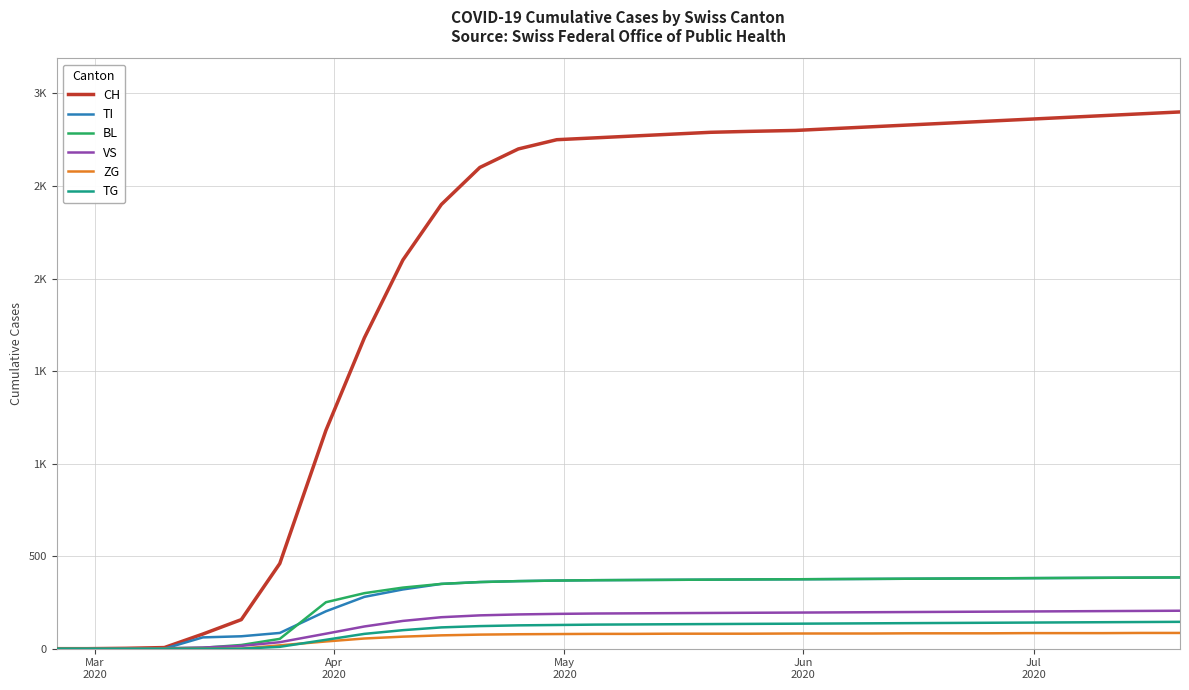

True or false: BL has more than 1 interior local peaks.

False